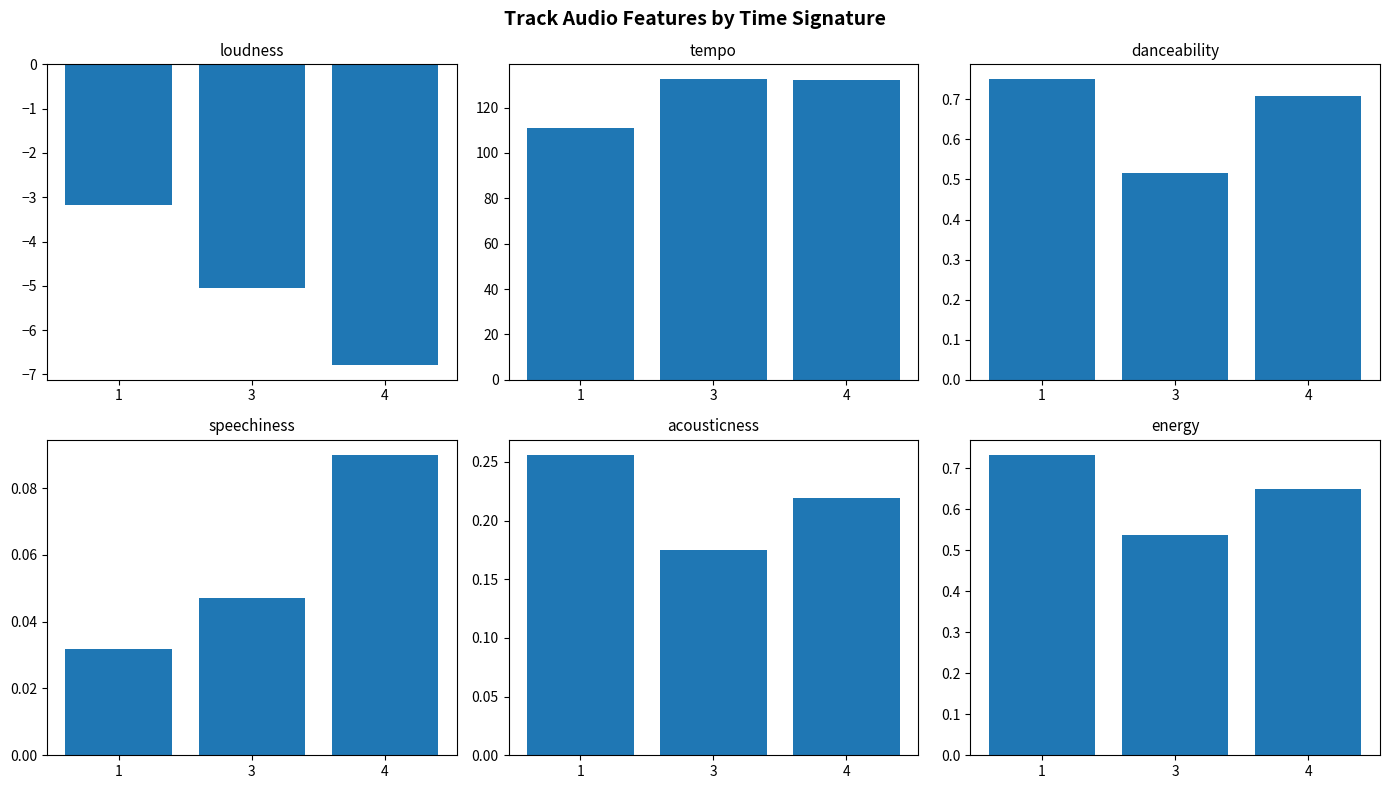

Reading right to left, what are all the values shown in this chart?

loudness: 4=-6.8	3=-5.1	1=-3.2
tempo: 4=132.1	3=132.5	1=111.0
danceability: 4=0.7	3=0.5	1=0.8
speechiness: 4=0.1	3=0.0	1=0.0
acousticness: 4=0.2	3=0.2	1=0.3
energy: 4=0.6	3=0.5	1=0.7